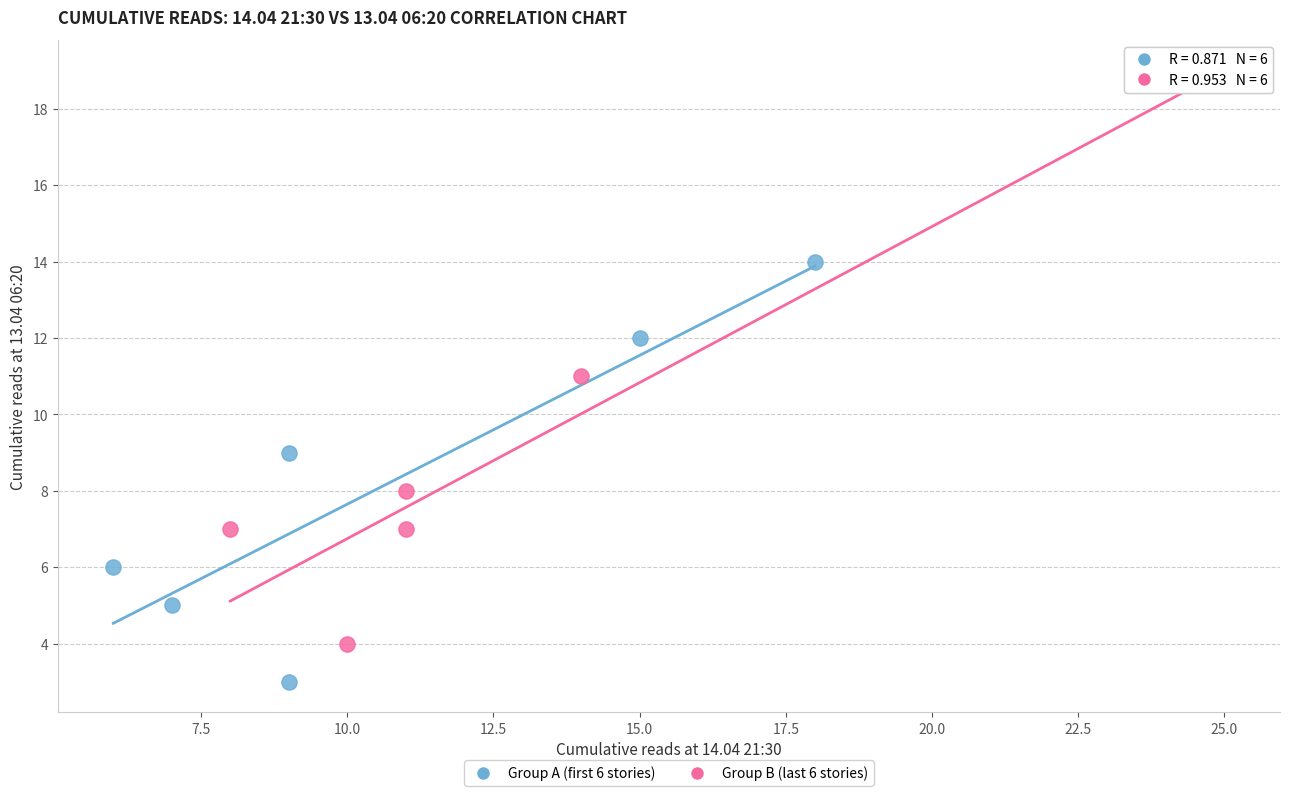

Which series reaches the maximum Y coordinate?

Group B (last 6 stories)